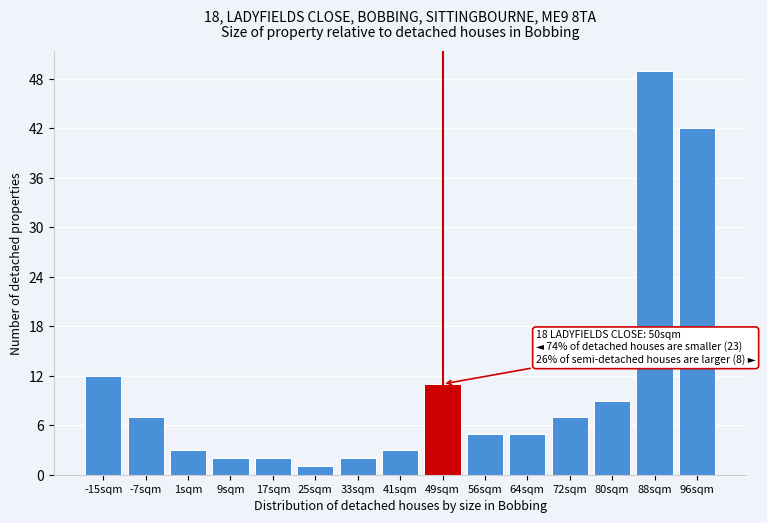

Reading left to right, what are all the values shown in this chart?

-15sqm=12	-7sqm=7	1sqm=3	9sqm=2	17sqm=2	25sqm=1	33sqm=2	41sqm=3	49sqm=11	56sqm=5	64sqm=5	72sqm=7	80sqm=9	88sqm=49	96sqm=42